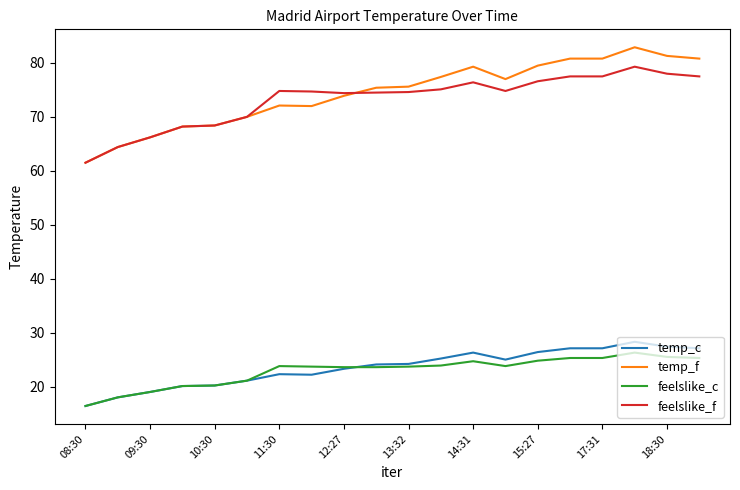

True or false: feelslike_c and feelslike_f intersect in this chart.

False